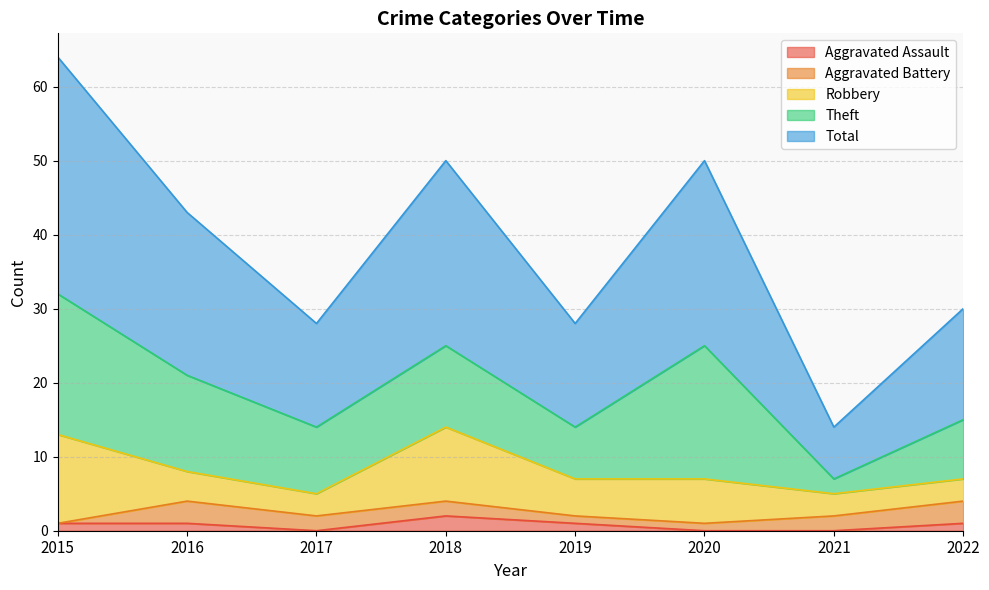

What is the average value of the Theft series?

11